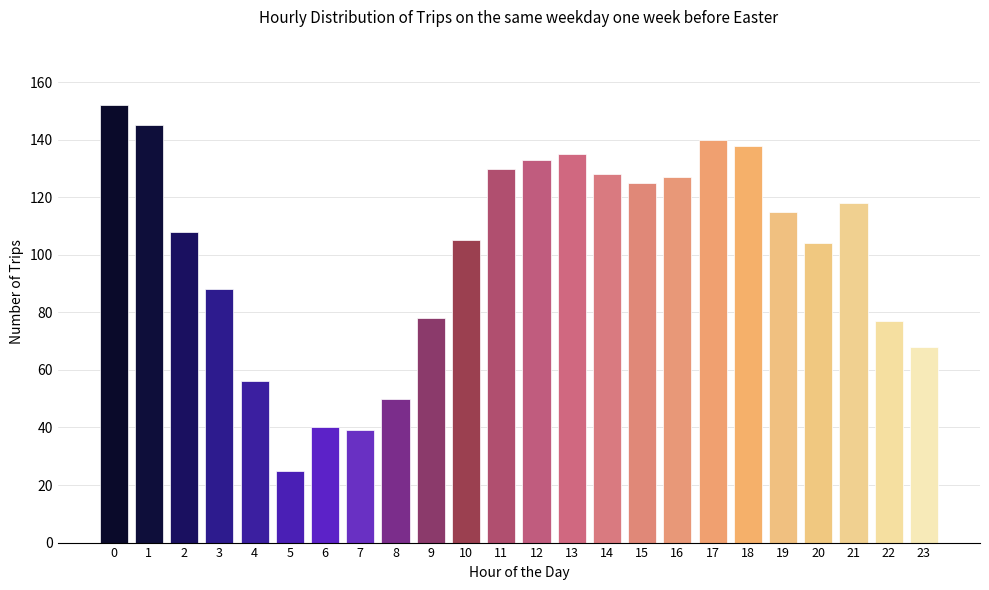

Reading right to left, transcribe all the data shown in this chart.

23=68	22=77	21=118	20=104	19=115	18=138	17=140	16=127	15=125	14=128	13=135	12=133	11=130	10=105	9=78	8=50	7=39	6=40	5=25	4=56	3=88	2=108	1=145	0=152